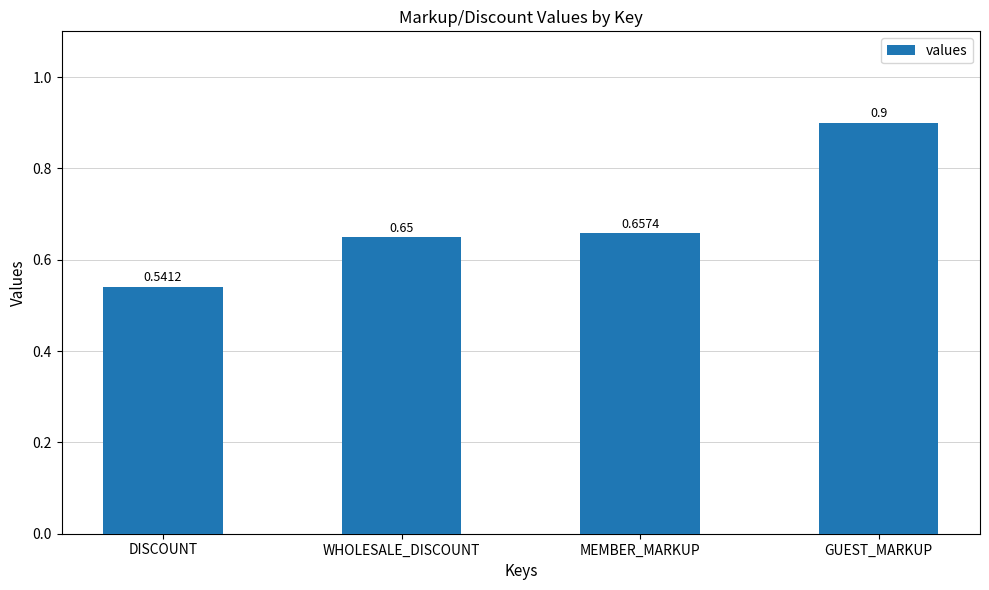

What is the label of the 4th bar from the left?

GUEST_MARKUP